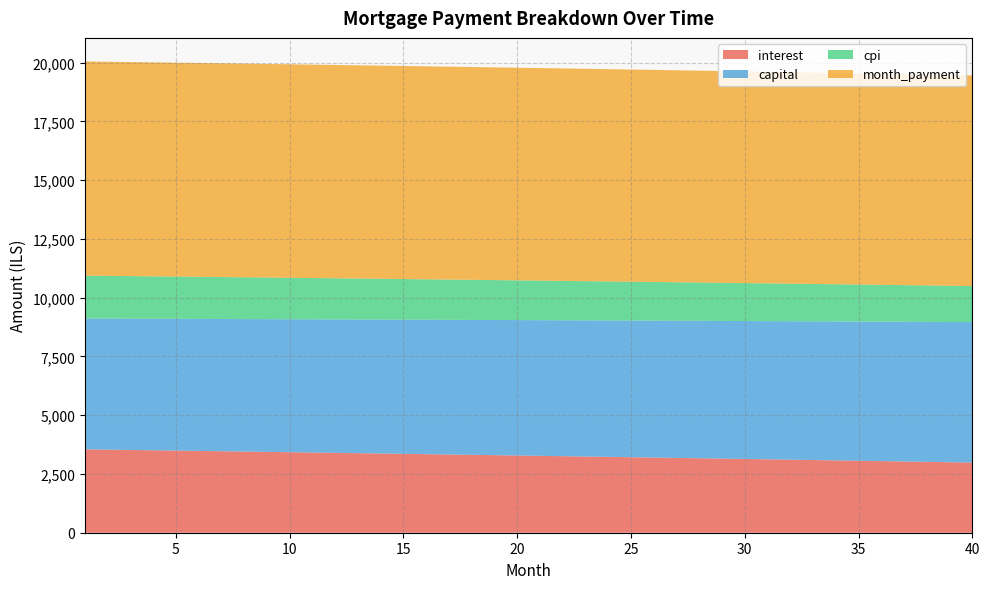

Reading right to left, list all the values displayed in this chart.

interest: 2985.2	3000.9	3016.5	3032.0	3047.5	3062.9	3078.2	3093.5	3108.7	3123.8	3138.9	3153.9	3168.8	3183.7	3198.5	3213.3	3227.9	3242.6	3257.1	3271.6	3286.0	3300.4	3314.7	3328.9	3343.1	3357.2	3371.2	3385.2	3399.1	3413.0	3426.8	3440.5	3454.2	3467.8	3481.3	3494.8	3508.2	3521.6	3534.9	3548.2
capital: 5977.9	5966.9	5956.0	5945.1	5934.2	5923.4	5912.5	5901.7	5890.9	5880.1	5869.4	5858.6	5847.9	5837.2	5826.5	5815.9	5805.2	5794.6	5784.0	5773.4	5762.9	5752.3	5741.8	5731.3	5720.8	5710.3	5699.9	5689.4	5679.0	5668.6	5658.2	5647.9	5637.6	5627.2	5616.9	5606.7	5596.4	5586.2	5575.9	5565.7
cpi: 1534.3	1542.5	1550.5	1558.6	1566.6	1574.6	1582.6	1590.5	1598.4	1606.3	1614.1	1621.9	1629.6	1637.3	1645.0	1652.7	1660.3	1667.9	1675.4	1683.0	1690.4	1697.9	1705.3	1712.7	1720.0	1727.4	1734.7	1741.9	1749.1	1756.3	1763.5	1770.6	1777.7	1784.8	1791.8	1798.8	1805.8	1812.7	1819.6	1826.5
month_payment: 8963.1	8967.8	8972.5	8977.1	8981.7	8986.2	8990.8	8995.2	8999.6	9004.0	9008.3	9012.5	9016.8	9020.9	9025.0	9029.1	9033.2	9037.2	9041.1	9045.0	9048.9	9052.7	9056.5	9060.2	9063.9	9067.5	9071.1	9074.6	9078.1	9081.6	9085.0	9088.4	9091.7	9095.0	9098.3	9101.5	9104.7	9107.8	9110.9	9113.9